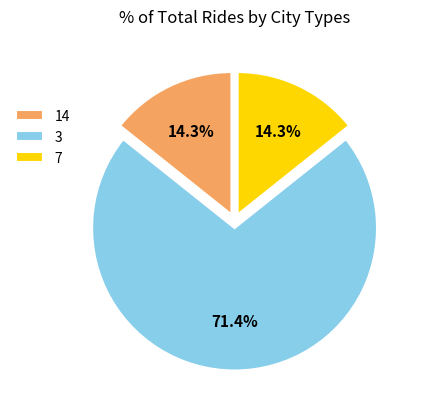

To the nearest percent, what percentage of the pie is 3?

71%